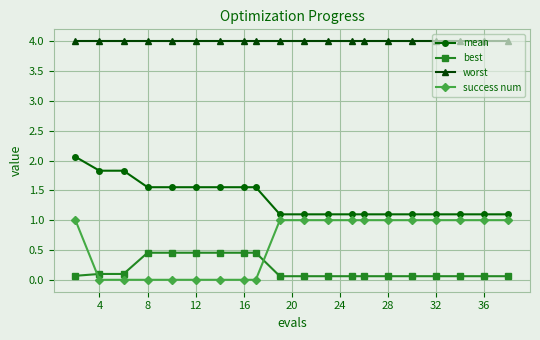

Rank the series by their maximum value, from lowest to highest.

best, success num, mean, worst